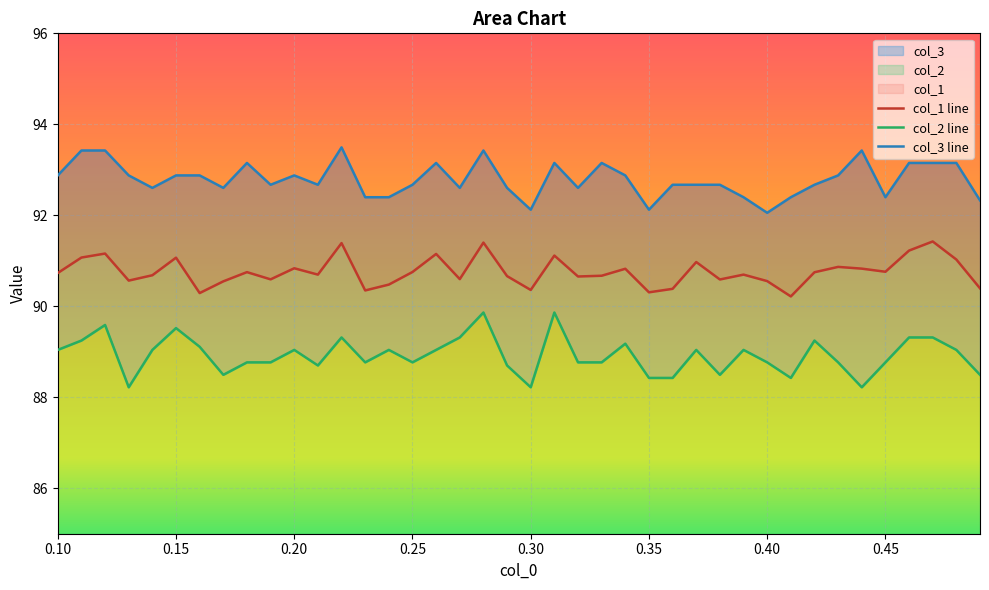

Reading right to left, list all the values displayed in this chart.

col_1 line: 90.4	91.0	91.4	91.2	90.8	90.8	90.9	90.7	90.2	90.6	90.7	90.6	91.0	90.4	90.3	90.8	90.7	90.7	91.1	90.4	90.7	91.4	90.6	91.2	90.8	90.5	90.3	91.4	90.7	90.8	90.6	90.8	90.5	90.3	91.1	90.7	90.6	91.2	91.1	90.7
col_2 line: 88.5	89.0	89.3	89.3	88.8	88.2	88.8	89.2	88.4	88.8	89.0	88.5	89.0	88.4	88.4	89.2	88.8	88.8	89.9	88.2	88.7	89.9	89.3	89.0	88.8	89.0	88.8	89.3	88.7	89.0	88.8	88.8	88.5	89.1	89.5	89.0	88.2	89.6	89.2	89.0
col_3 line: 92.3	93.2	93.2	93.2	92.4	93.4	92.9	92.7	92.4	92.1	92.4	92.7	92.7	92.7	92.1	92.9	93.2	92.6	93.2	92.1	92.6	93.4	92.6	93.2	92.7	92.4	92.4	93.5	92.7	92.9	92.7	93.2	92.6	92.9	92.9	92.6	92.9	93.4	93.4	92.9